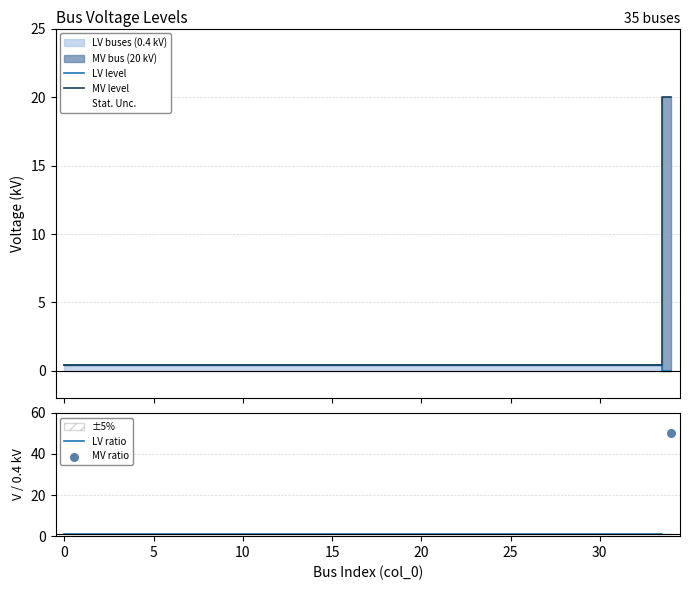

What is the total value across all series at 32?

1.8